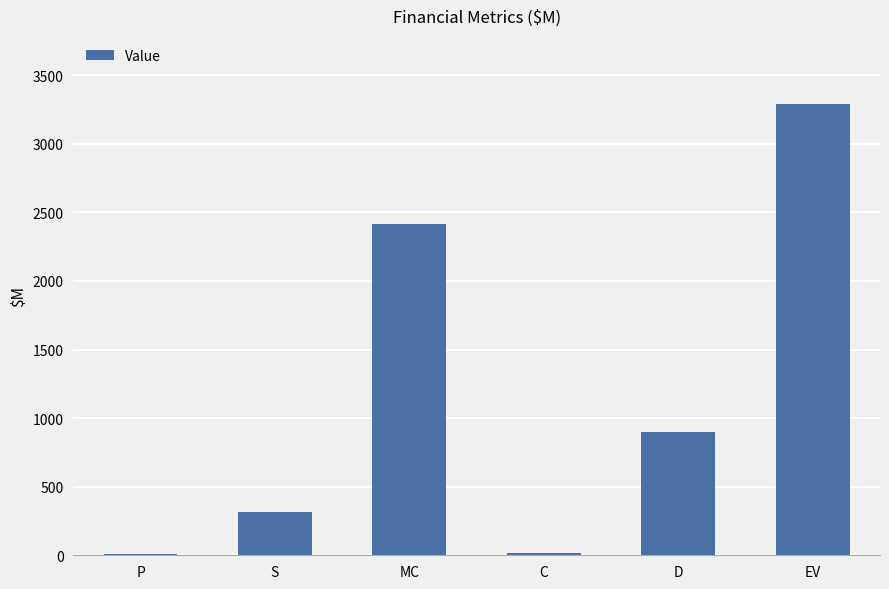

Which category has the highest value across all series?

EV